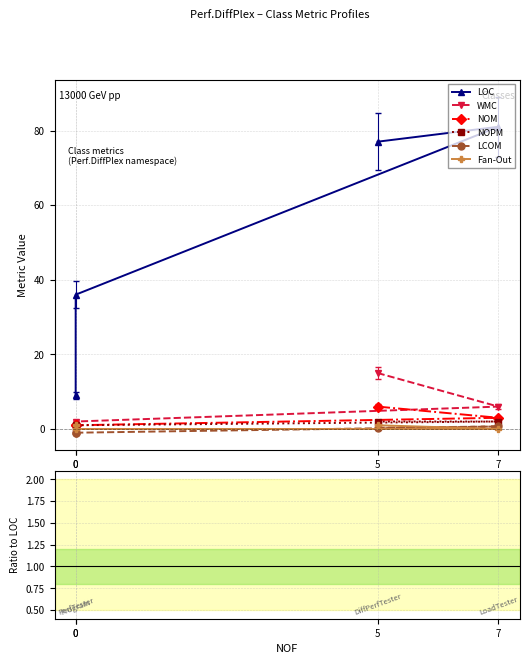

Is the value of NOM at 0 greater than the value of WMC at 0?

No